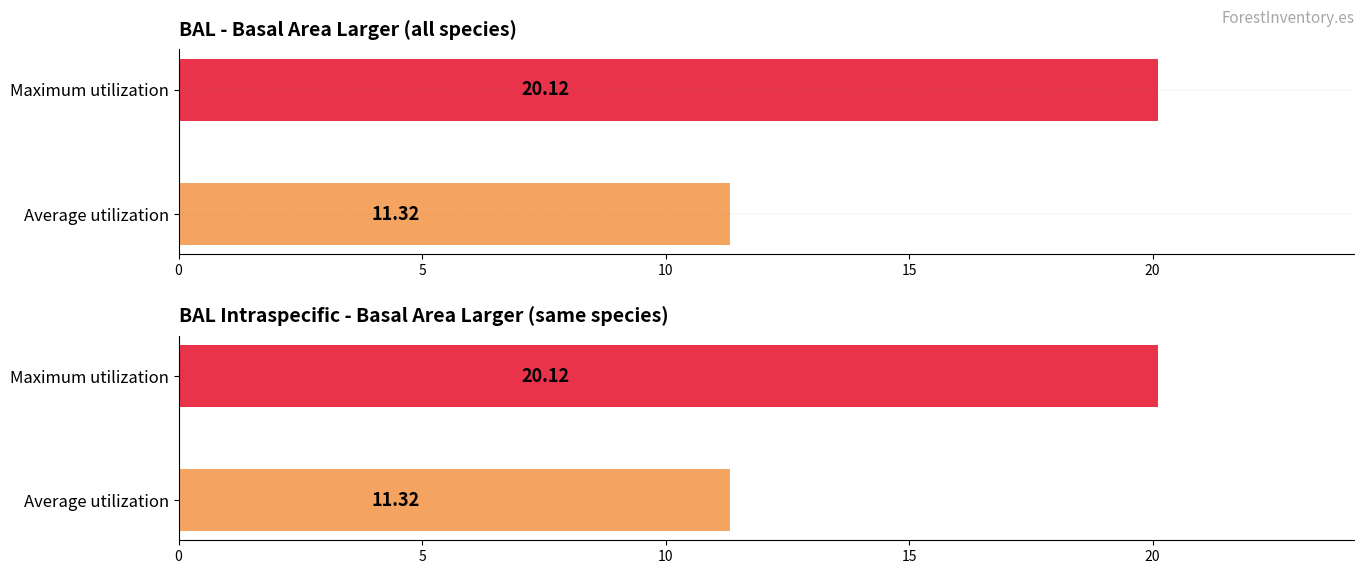

What is the average value of the bal series?

11.3